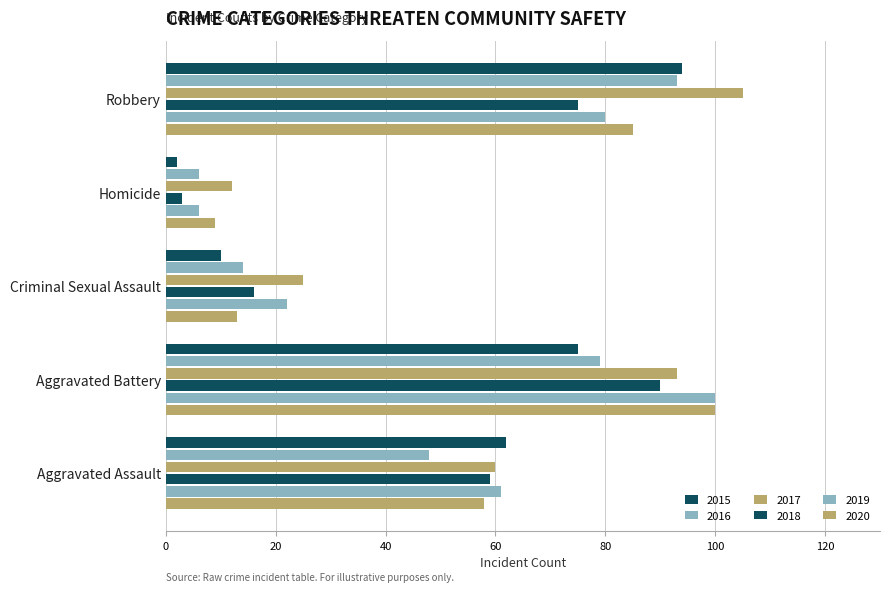

Count the number of data series in this chart.

6